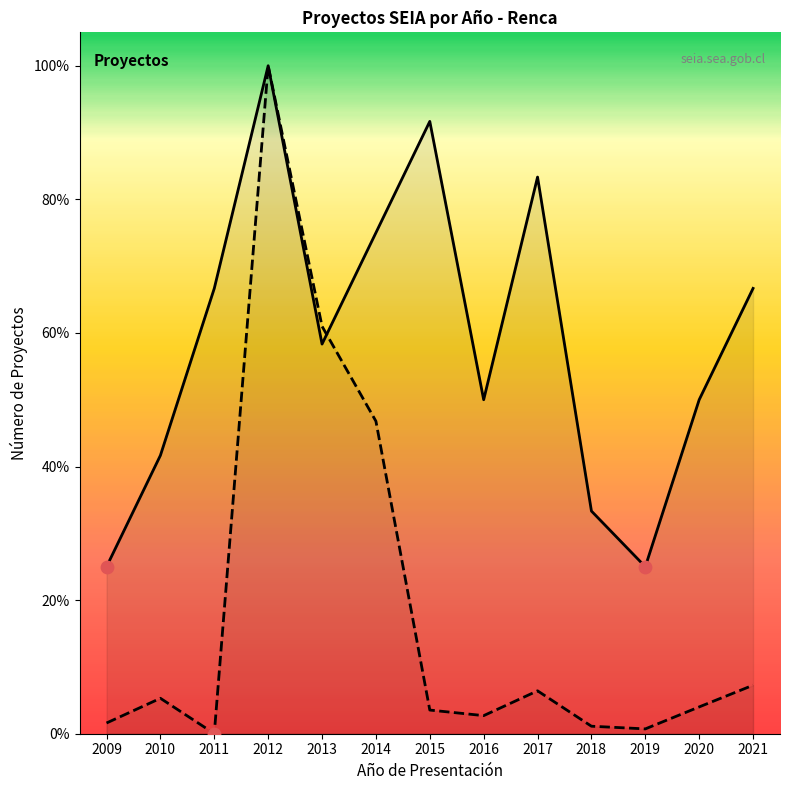

Which series has the largest total across all categories?

Número de Proyectos